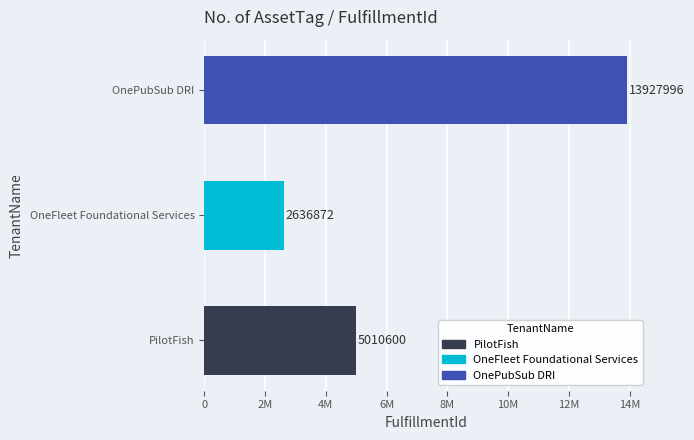

Are the bars horizontal?

Yes